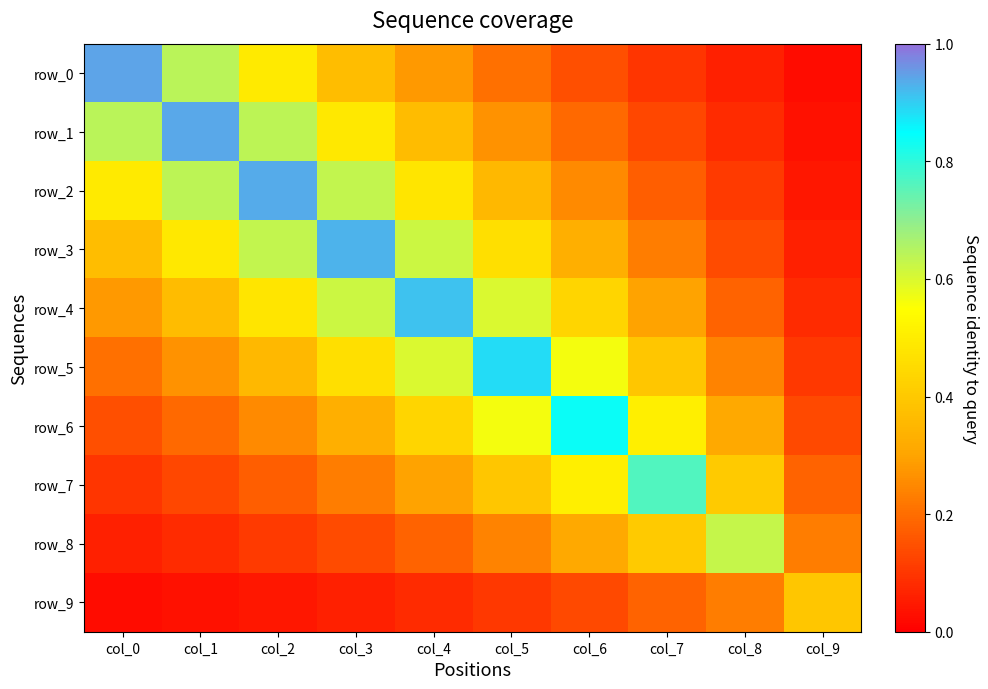

The row_9 series shows 0.0 at col_1. True or false?

True